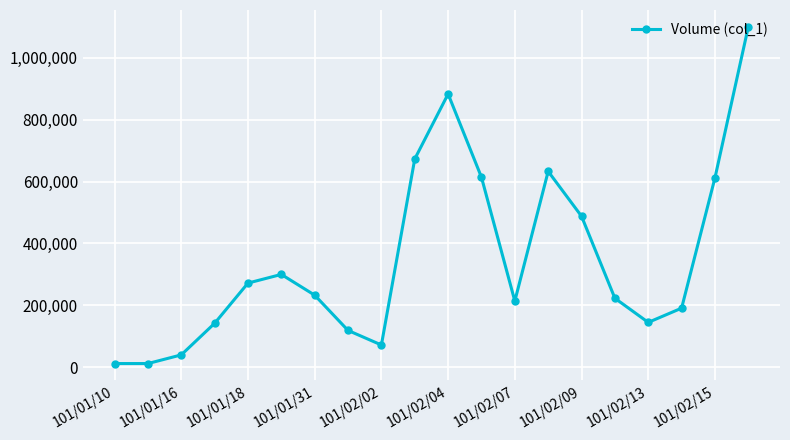

What is the average value?

348900